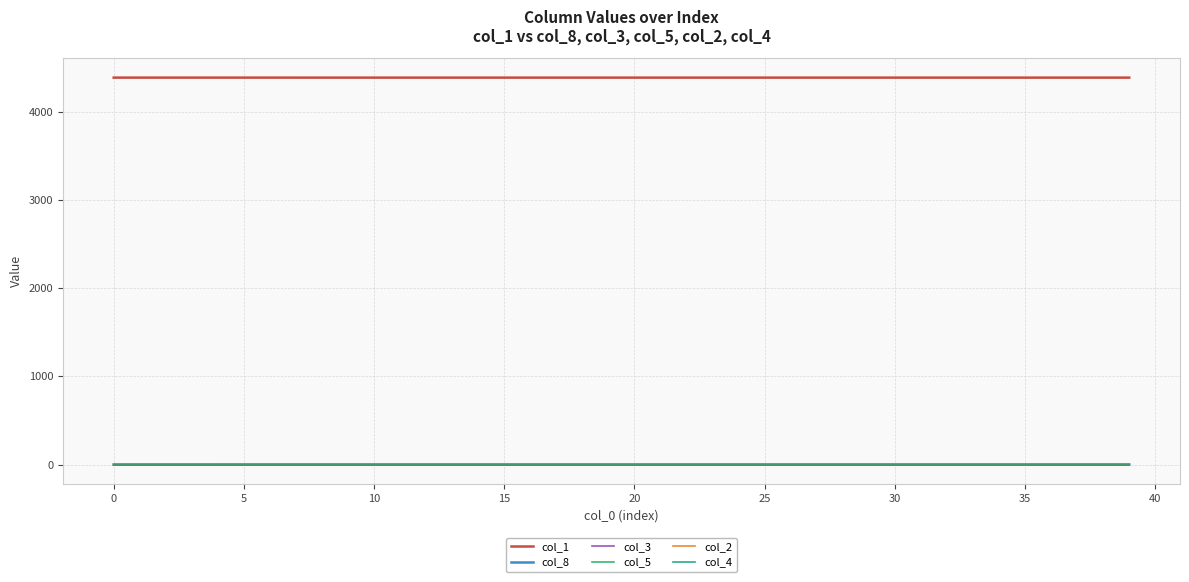

Which series has the largest total across all categories?

col_1